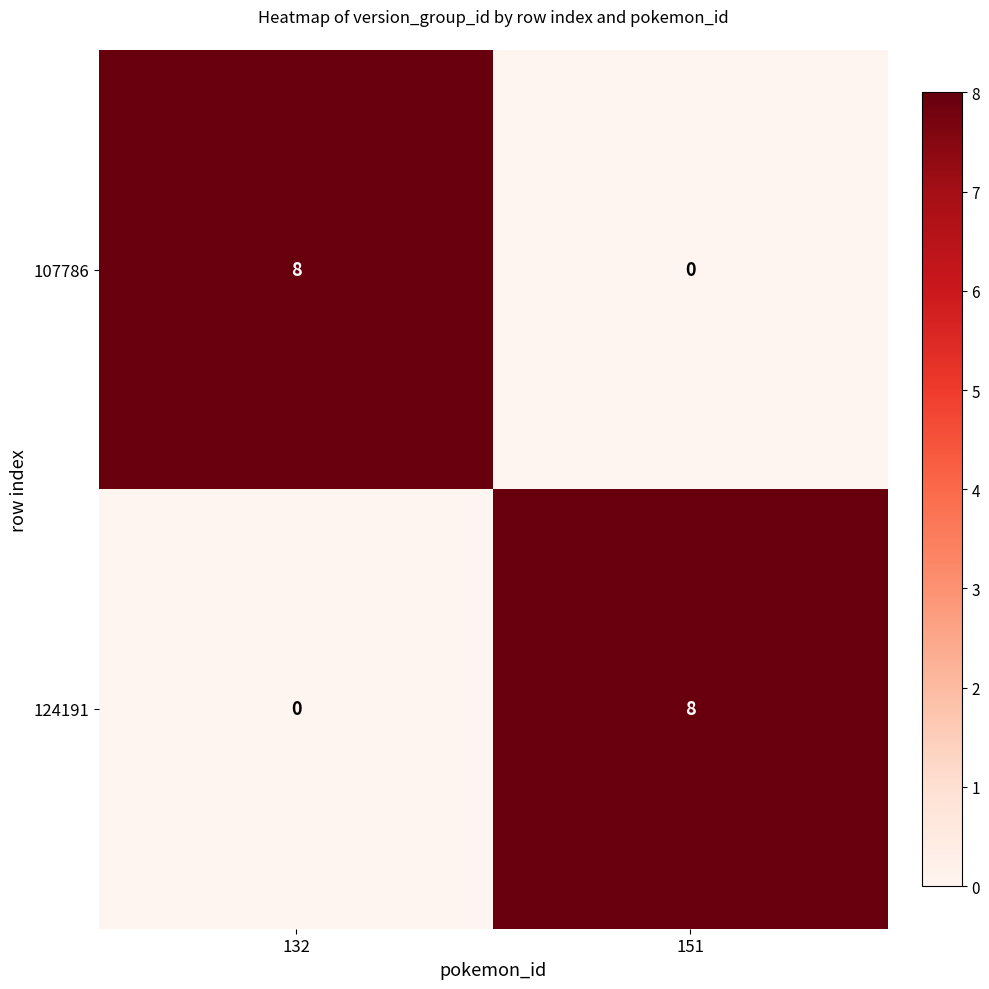

What is the difference between the 124191 values at 151 and 132?

8